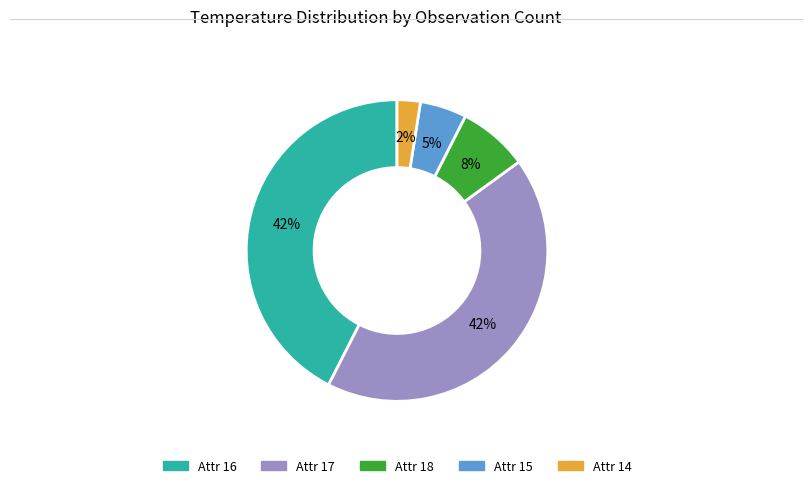

Does any single category account for the majority?

No